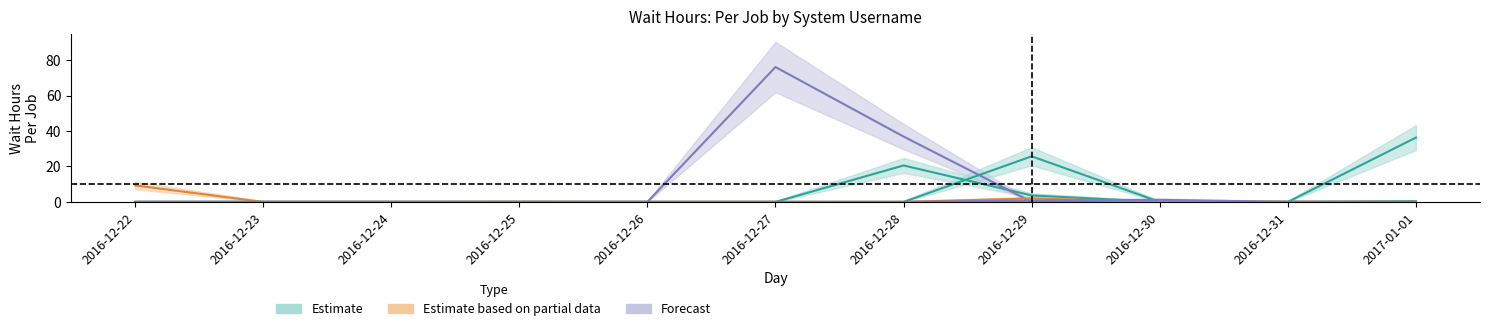

What is the difference between the maximum and second lowest values in the siski series?

76.1